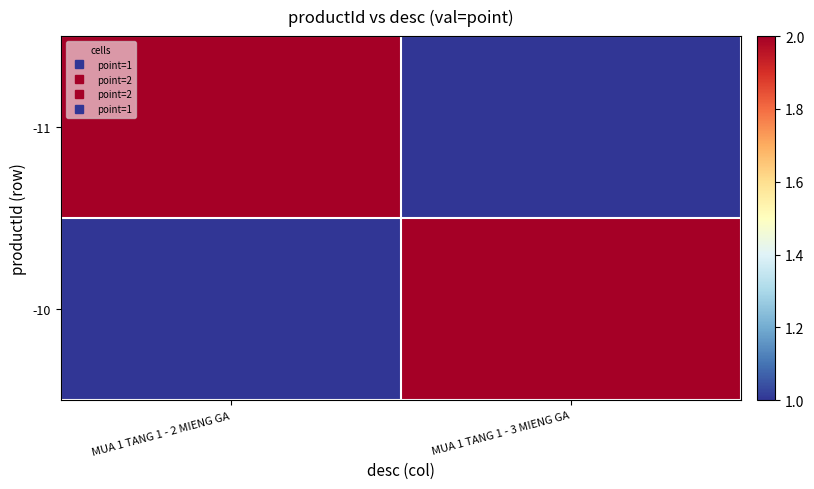

Reading left to right, list all the values displayed in this chart.

-10: MUA 1 TANG 1 - 2 MIENG GA=1	MUA 1 TANG 1 - 3 MIENG GA=2
-11: MUA 1 TANG 1 - 2 MIENG GA=2	MUA 1 TANG 1 - 3 MIENG GA=1